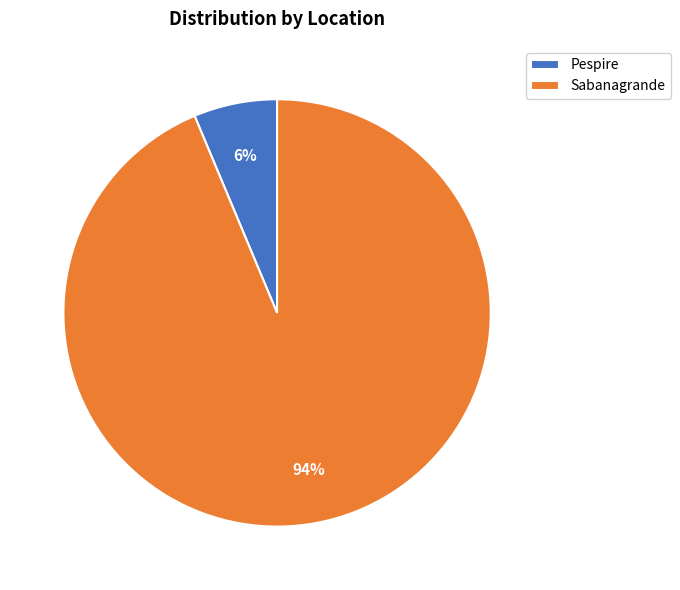

The Sabanagrande slice represents 94% of the pie. True or false?

True